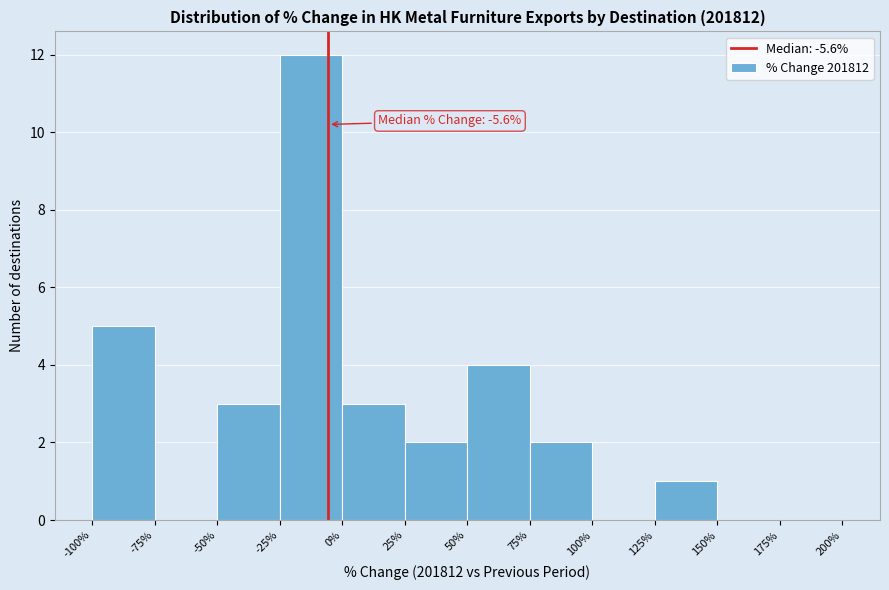

Over which range of the x-axis is the bar tallest?

-25% to 0%